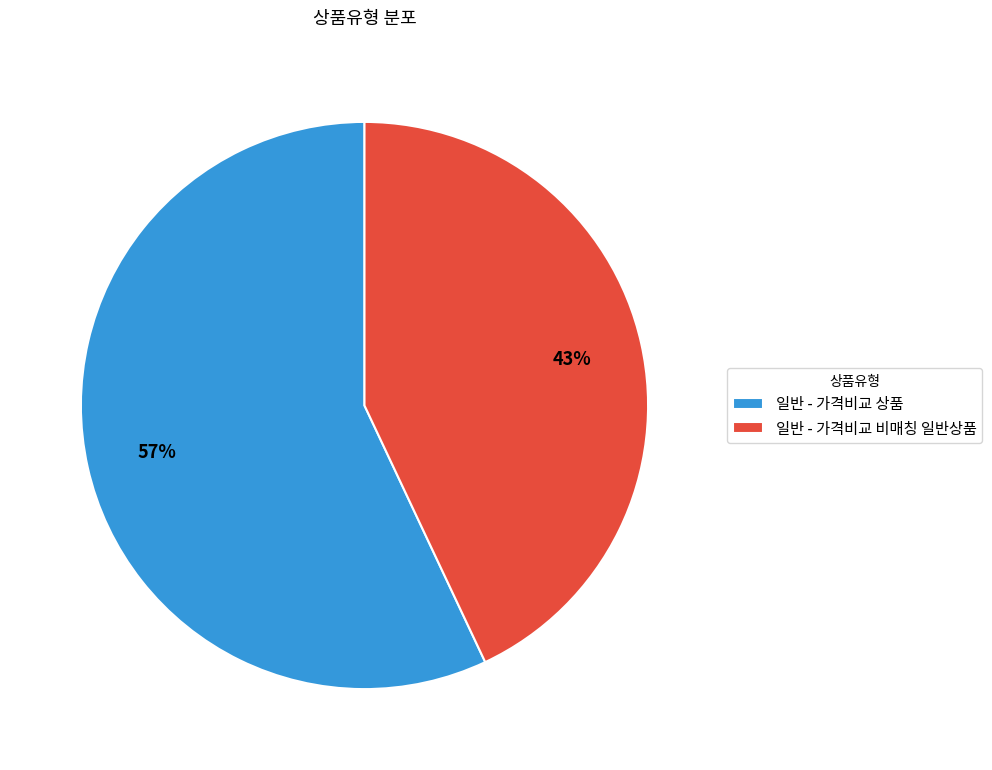

Do 일반 - 가격비교 상품 and 일반 - 가격비교 비매칭 일반상품 together represent more than half of the pie?

Yes